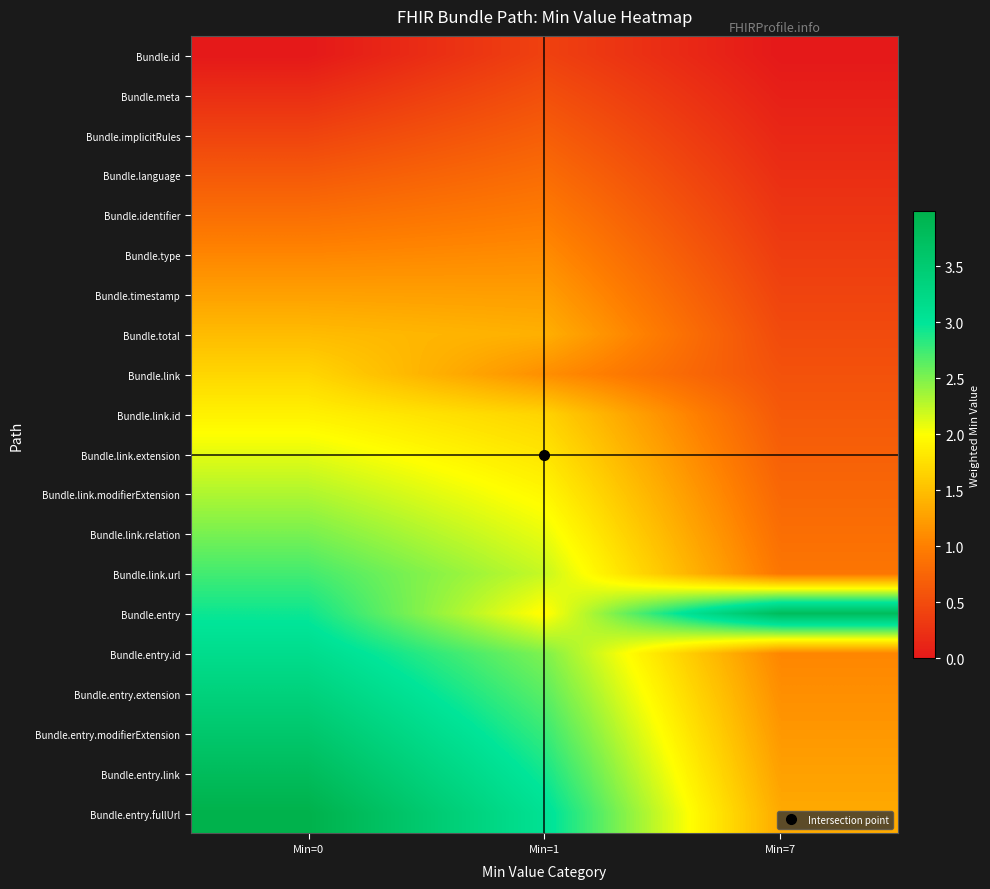

Reading right to left, extract all data points from this chart.

Bundle.id: Min=7=0.0	Min=1=0.4	Min=0=0.0
Bundle.meta: Min=7=0.1	Min=1=0.5	Min=0=0.2
Bundle.implicitRules: Min=7=0.1	Min=1=0.7	Min=0=0.4
Bundle.language: Min=7=0.2	Min=1=0.8	Min=0=0.6
Bundle.identifier: Min=7=0.3	Min=1=1.0	Min=0=0.8
Bundle.type: Min=7=0.4	Min=1=1.1	Min=0=1.1
Bundle.timestamp: Min=7=0.4	Min=1=1.2	Min=0=1.3
Bundle.total: Min=7=0.5	Min=1=1.4	Min=0=1.5
Bundle.link: Min=7=0.6	Min=1=1.1	Min=0=1.7
Bundle.link.id: Min=7=0.6	Min=1=1.7	Min=0=1.9
Bundle.link.extension: Min=7=0.7	Min=1=1.8	Min=0=2.1
Bundle.link.modifierExtension: Min=7=0.8	Min=1=1.9	Min=0=2.3
Bundle.link.relation: Min=7=0.8	Min=1=2.1	Min=0=2.5
Bundle.link.url: Min=7=0.9	Min=1=2.2	Min=0=2.7
Bundle.entry: Min=7=3.8	Min=1=2.0	Min=0=2.9
Bundle.entry.id: Min=7=1.1	Min=1=2.5	Min=0=3.1
Bundle.entry.extension: Min=7=1.1	Min=1=2.6	Min=0=3.4
Bundle.entry.modifierExtension: Min=7=1.2	Min=1=2.8	Min=0=3.6
Bundle.entry.link: Min=7=1.3	Min=1=2.9	Min=0=3.8
Bundle.entry.fullUrl: Min=7=1.3	Min=1=3.1	Min=0=4.0